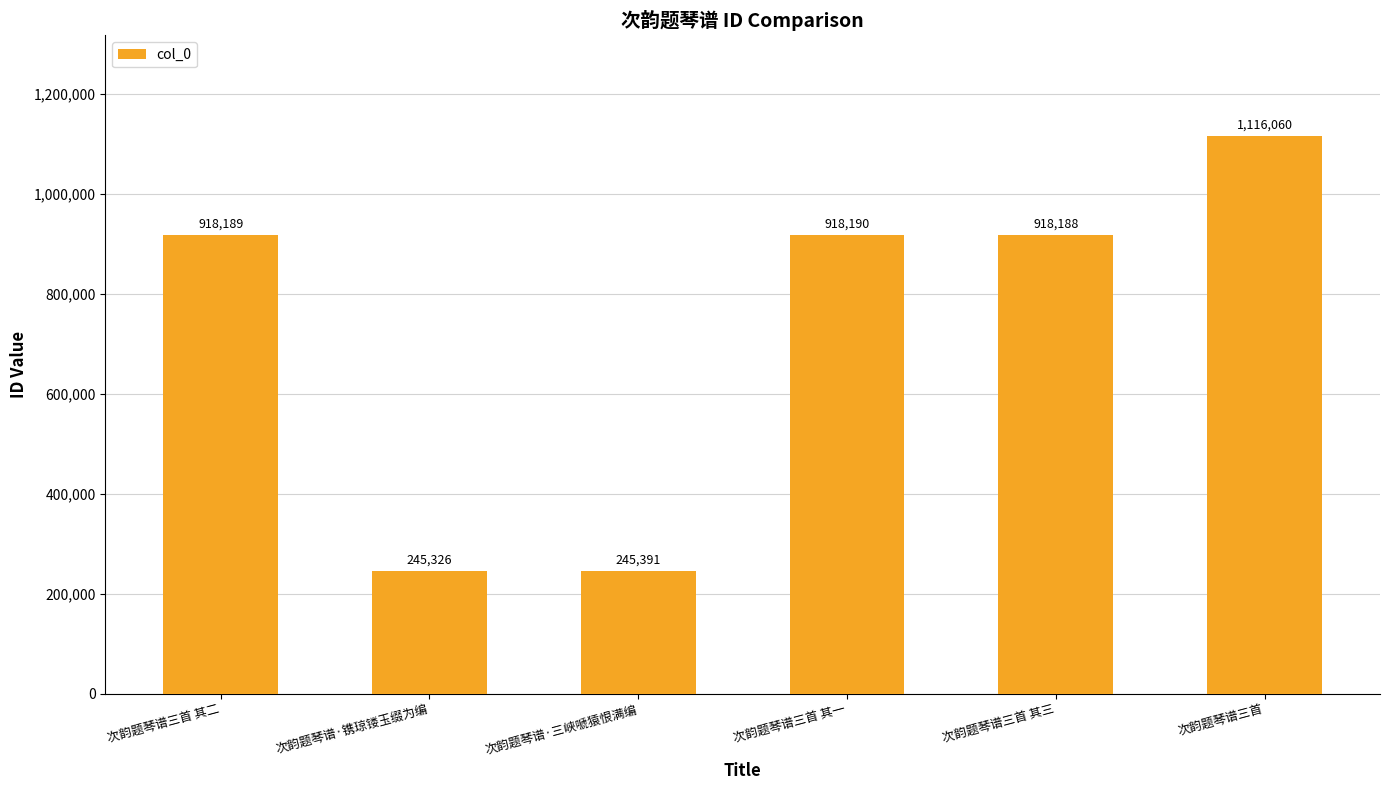

Between 次韵题琴谱·三峡嗁猿恨满编 and 次韵题琴谱三首, which is larger?

次韵题琴谱三首